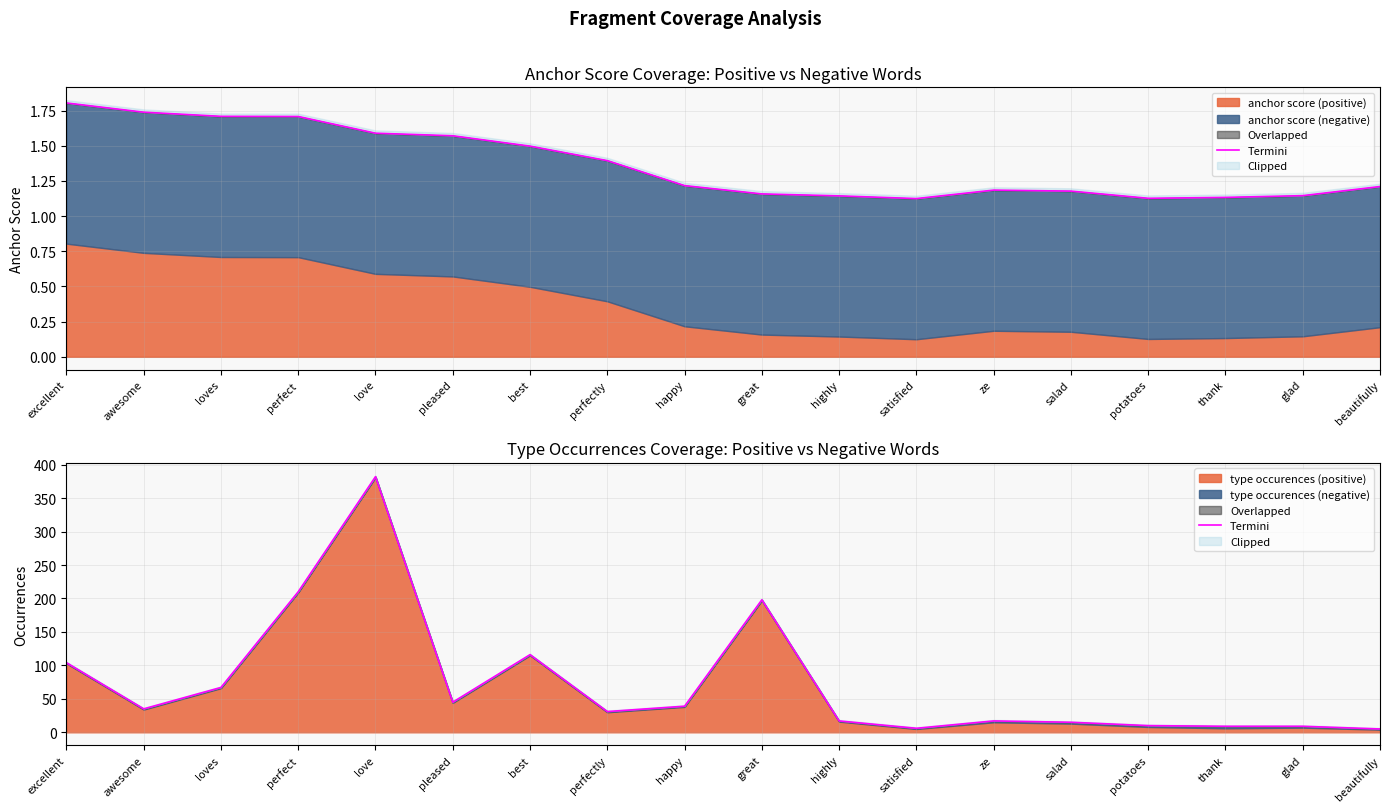

How many interior local valleys (lower than both neighbors) does the data have?

4